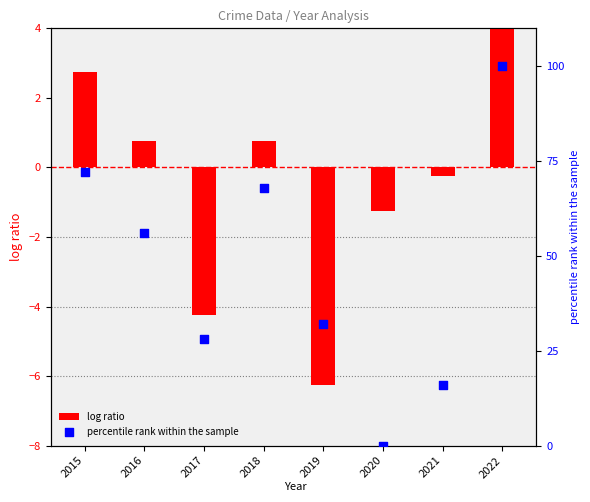

What are all the series names shown in the legend?

log ratio, percentile rank within the sample